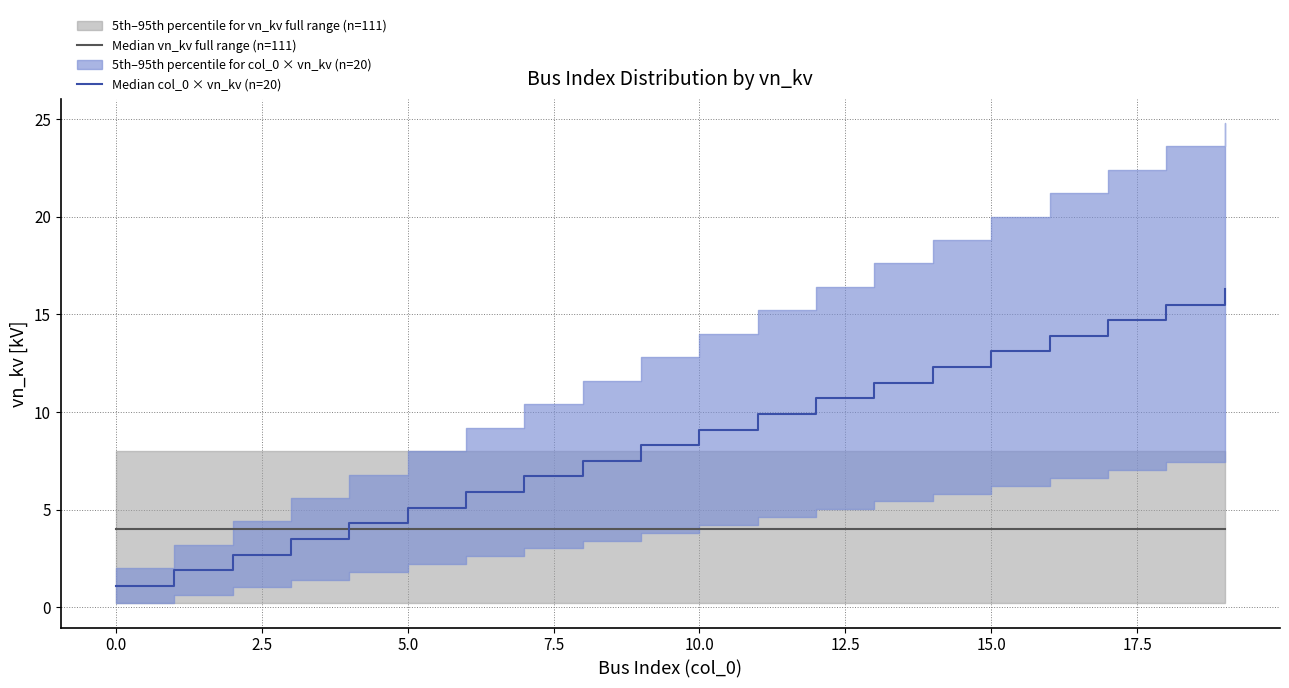

The Median col_0 × vn_kv (n=20) series shows 6.7 at 10.0. True or false?

False